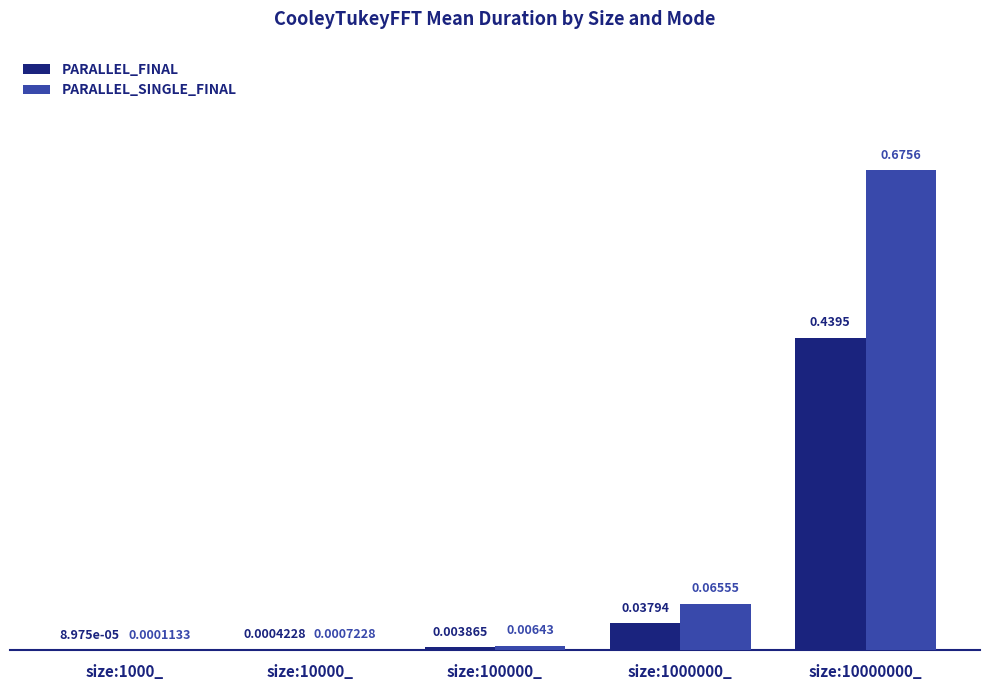

Between size:100000_ and size:10000000_, which series saw the biggest shift?

PARALLEL_SINGLE_FINAL